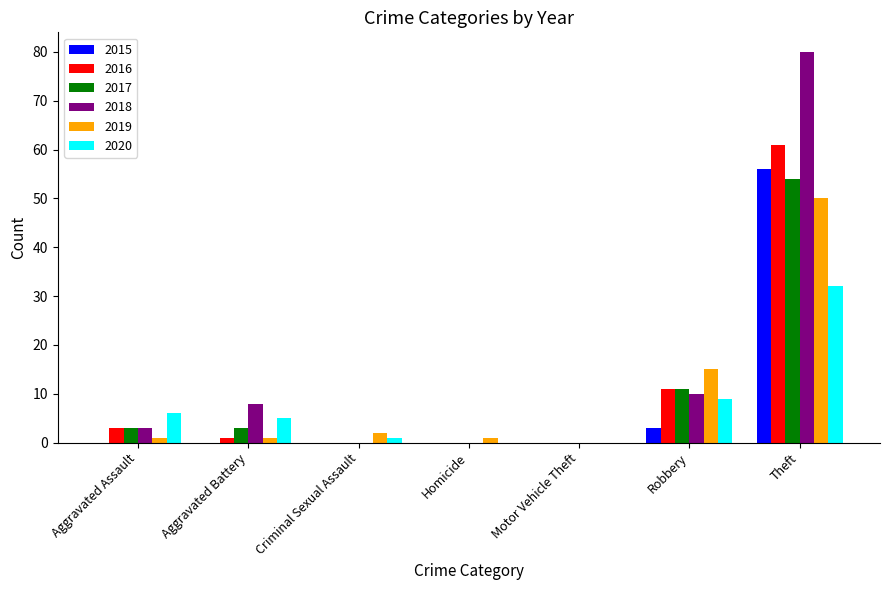

What is the spread (max minus min) of values at Criminal Sexual Assault?

2